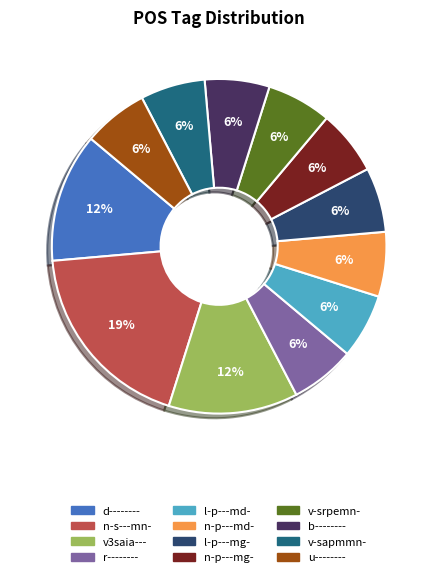

To the nearest percent, what is the average slice percentage?

8%